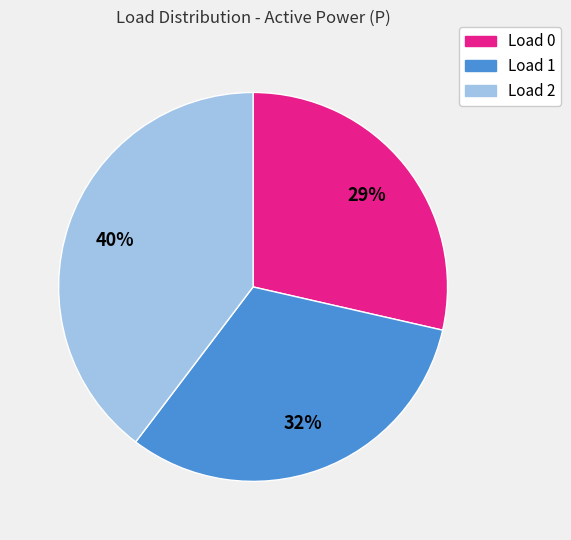

What percentage is the Load 2 slice, to the nearest percent?

40%